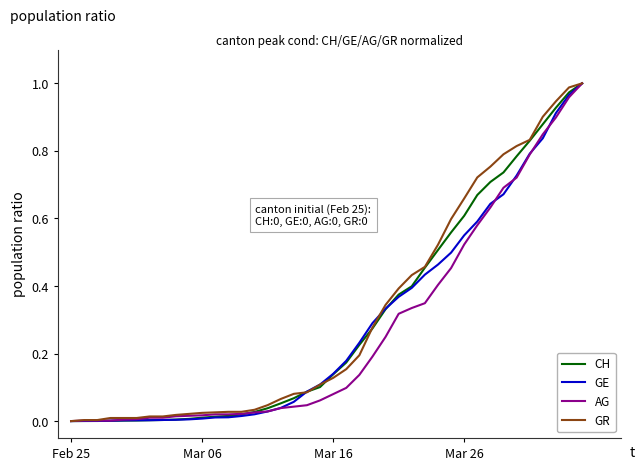

True or false: GR and CH intersect in this chart.

True